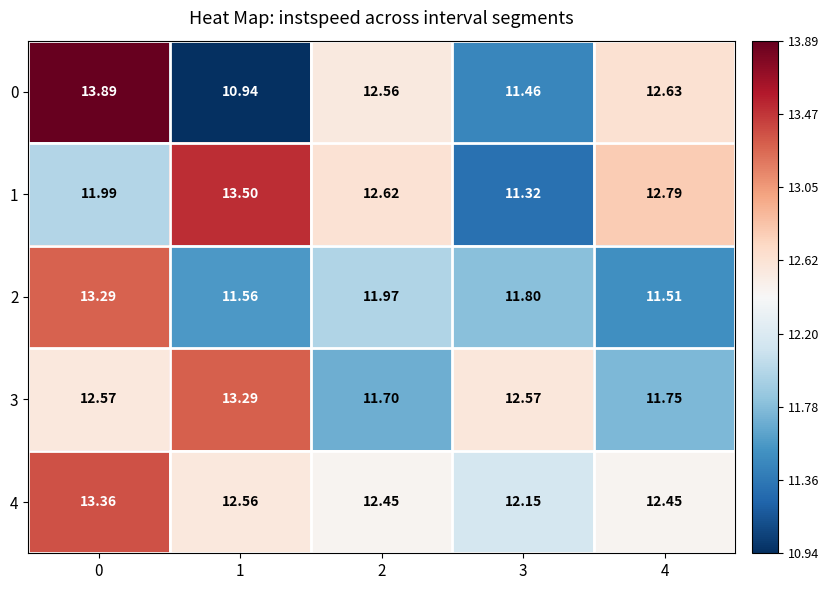

Which series changed the most between 2 and 4?

2